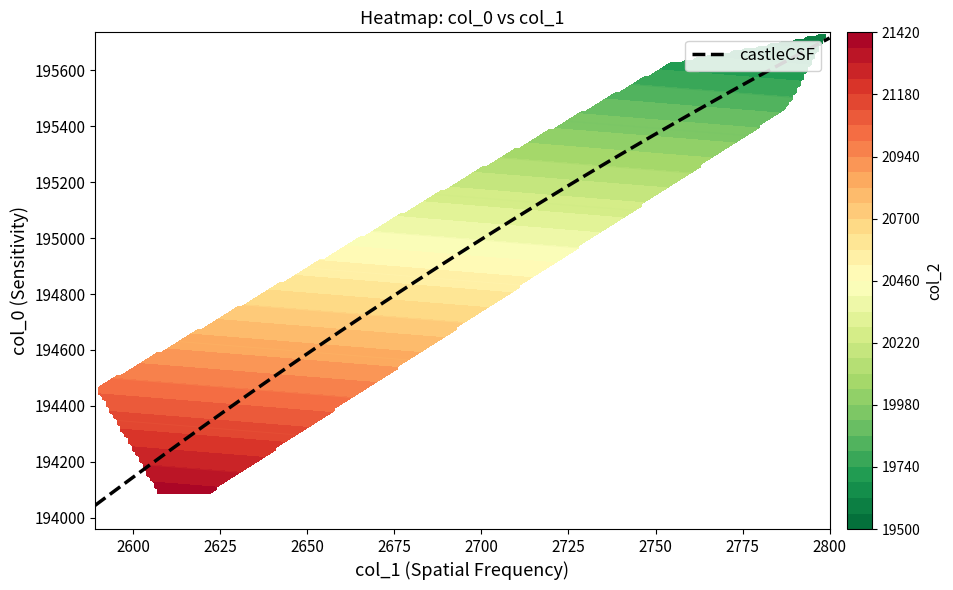

Is the value of col_1 at col_0 greater than the value of col_2 at 3?

No